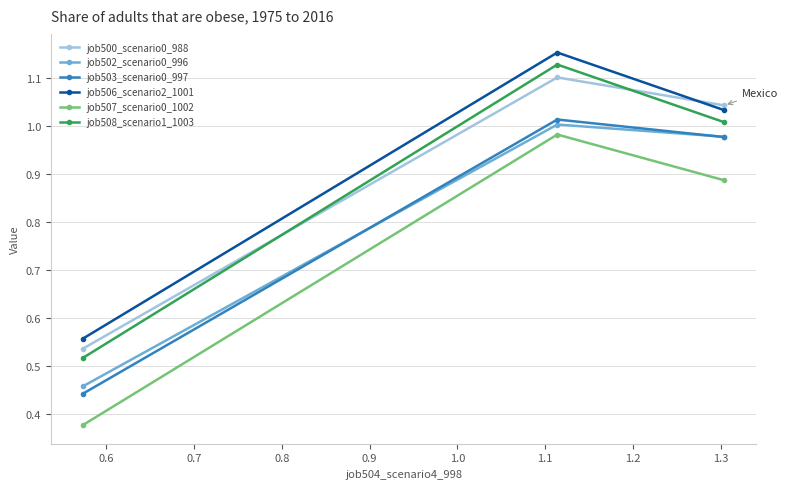

Which series has the widest spread of values?

job508_scenario1_1003